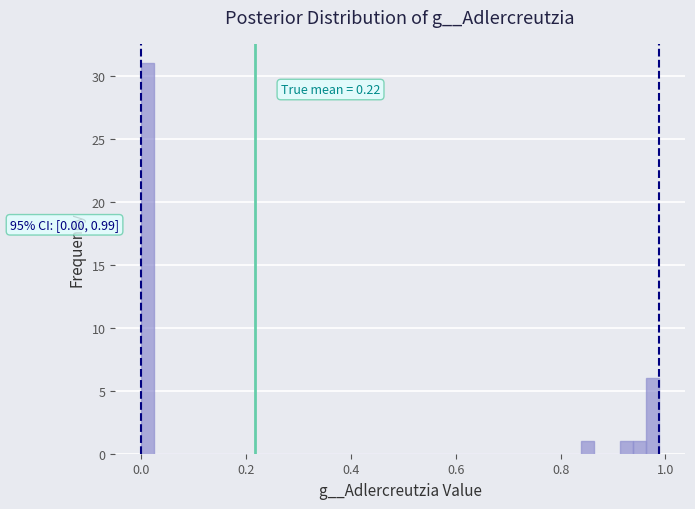

Around what value on the x-axis is the tallest bar? Give the approximate position of its centre, as read against the axis.

0.02